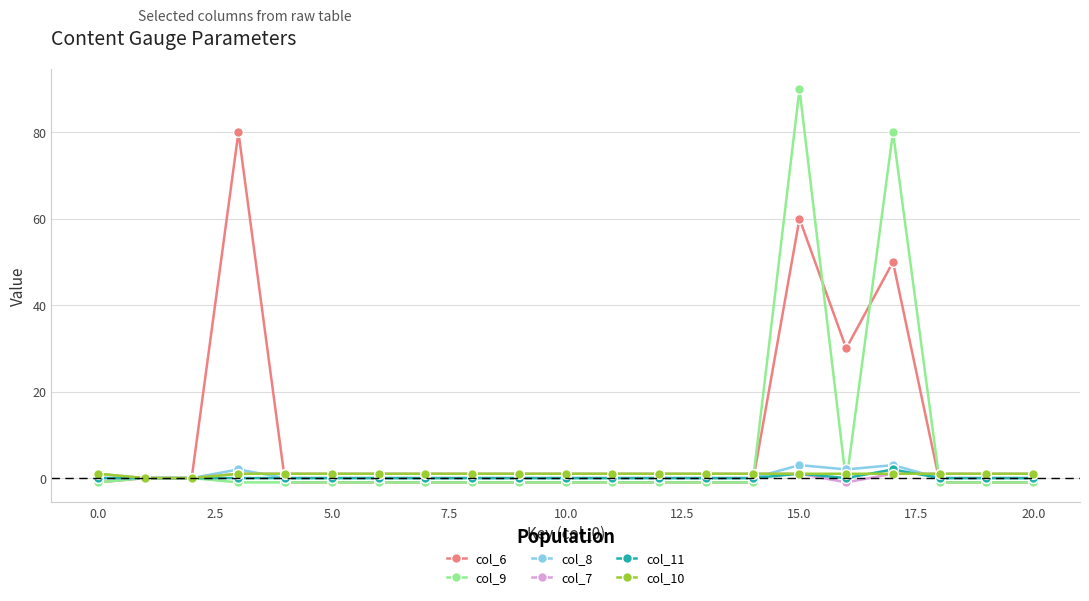

Reading right to left, transcribe all the data shown in this chart.

col_6: -1	-1	-1	50	30	60	-1	-1	-1	-1	-1	-1	-1	-1	-1	-1	-1	80	0	0	-1
col_9: -1	-1	-1	80	-1	90	-1	-1	-1	-1	-1	-1	-1	-1	-1	-1	-1	-1	0	0	-1
col_8: 0	0	0	3	2	3	0	0	0	0	0	0	0	0	0	0	0	2	0	0	0
col_7: 1	1	1	1	-1	1	1	1	1	1	1	1	1	1	1	1	1	1	0	0	1
col_11: 0	0	0	2	0	1	0	0	0	0	0	0	0	0	0	0	0	0	0	0	0
col_10: 1	1	1	1	1	1	1	1	1	1	1	1	1	1	1	1	1	1	0	0	1